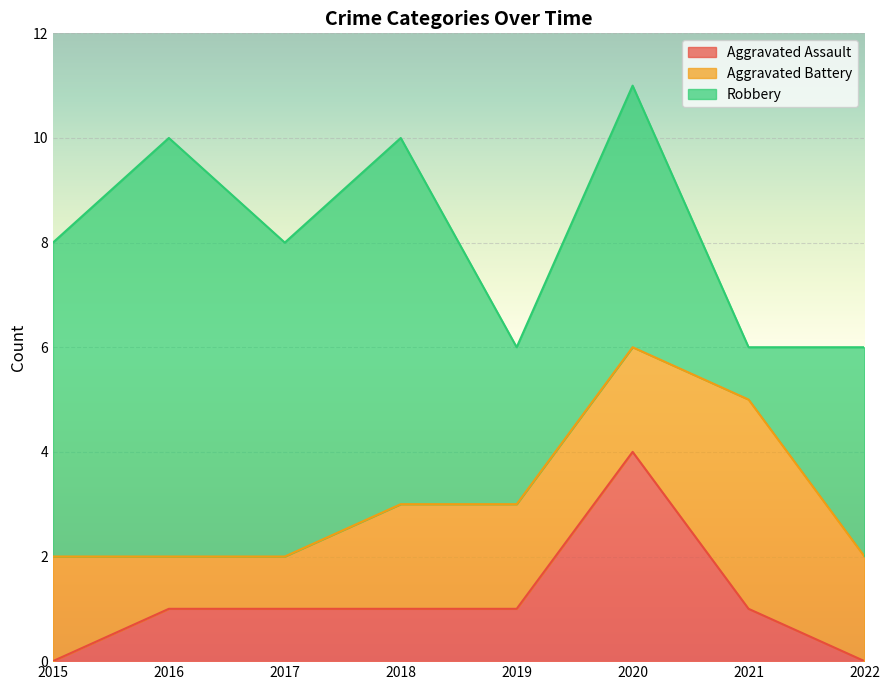

Where is Robbery nearest to the value 4?

2022